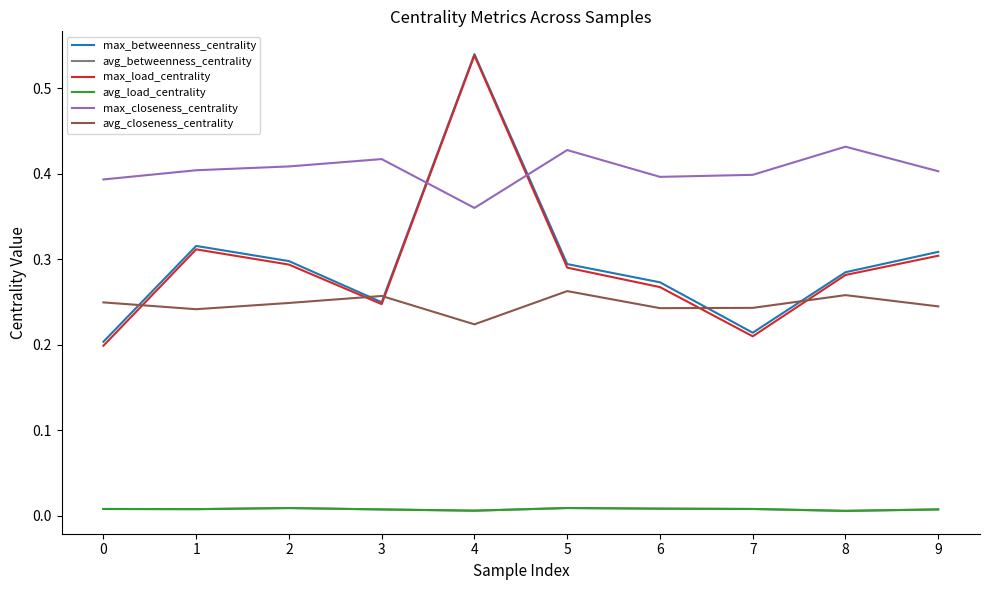

Is this an area chart (filled region under the line)?

No